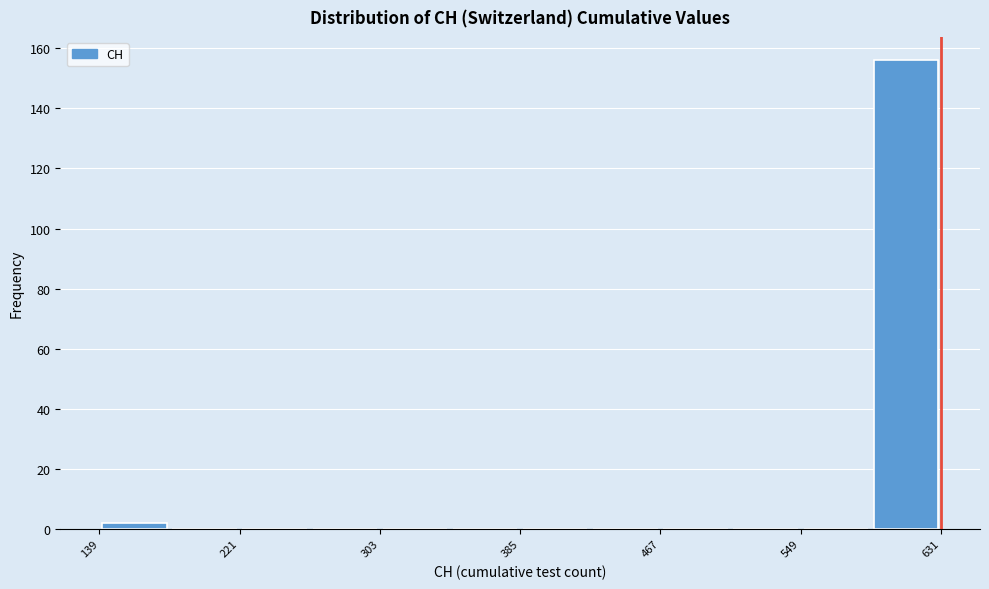

Reading left to right, transcribe this chart: for each bar, give the range it covers on the x-axis and its height. Neither the bar edges nor the heights are printed on the chart, so give them approximately, as read against the axes.

139 to 180: 2
180 to 221: 0
221 to 262: 0
262 to 303: 0
303 to 344: 0
344 to 385: 0
385 to 426: 0
426 to 467: 0
467 to 508: 0
508 to 549: 0
549 to 590: 0
590 to 631: 156